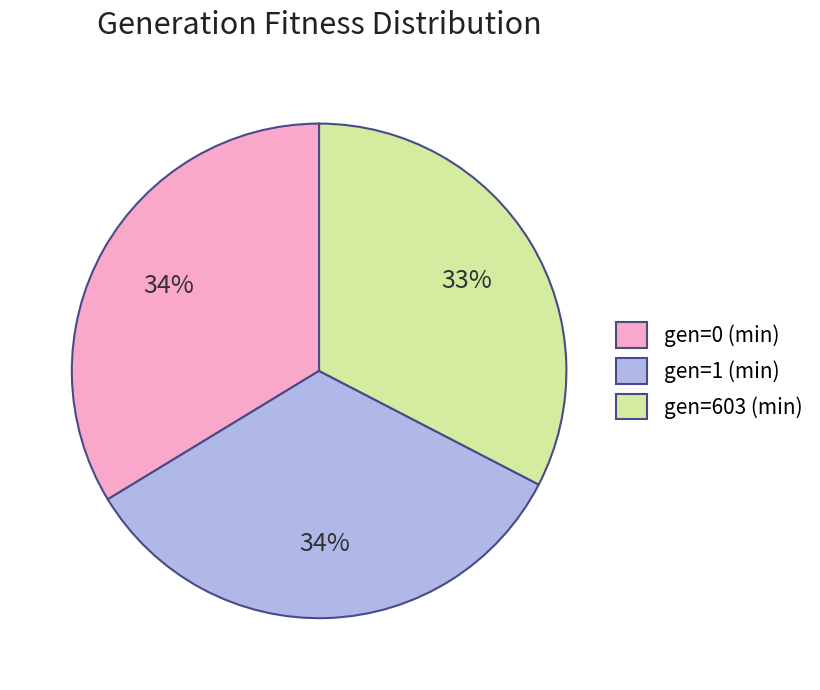

Which has a higher value, gen=603 (min) or gen=1 (min)?

gen=1 (min)